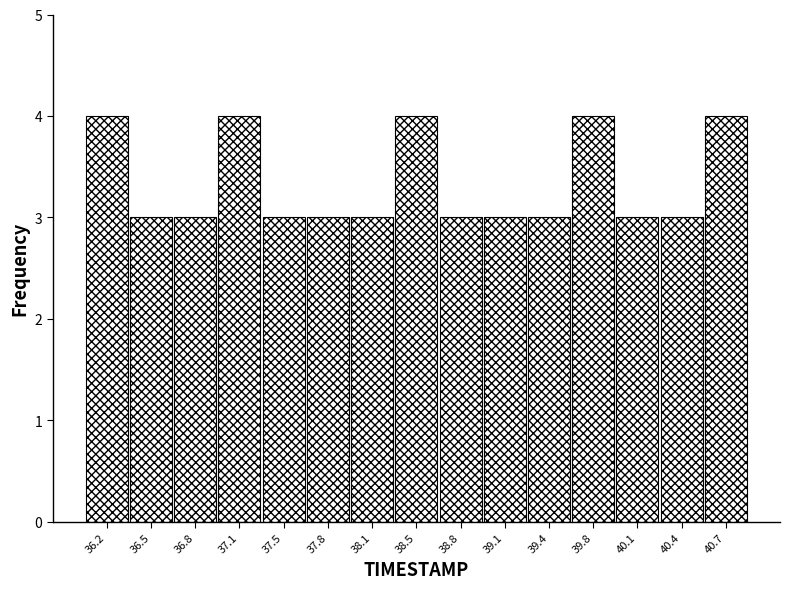

Reading left to right, transcribe this chart: for each bar, give the range it covers on the x-axis and its height. Neither the bar edges nor the heights are printed on the chart, so give them approximately, as read against the axes.

36.00 to 36.35: 4
36.35 to 36.65: 3
36.65 to 37.00: 3
37.00 to 37.30: 4
37.30 to 37.65: 3
37.65 to 37.95: 3
37.95 to 38.30: 3
38.30 to 38.60: 4
38.60 to 38.95: 3
38.95 to 39.25: 3
39.25 to 39.60: 3
39.60 to 39.90: 4
39.90 to 40.25: 3
40.25 to 40.55: 3
40.55 to 40.90: 4